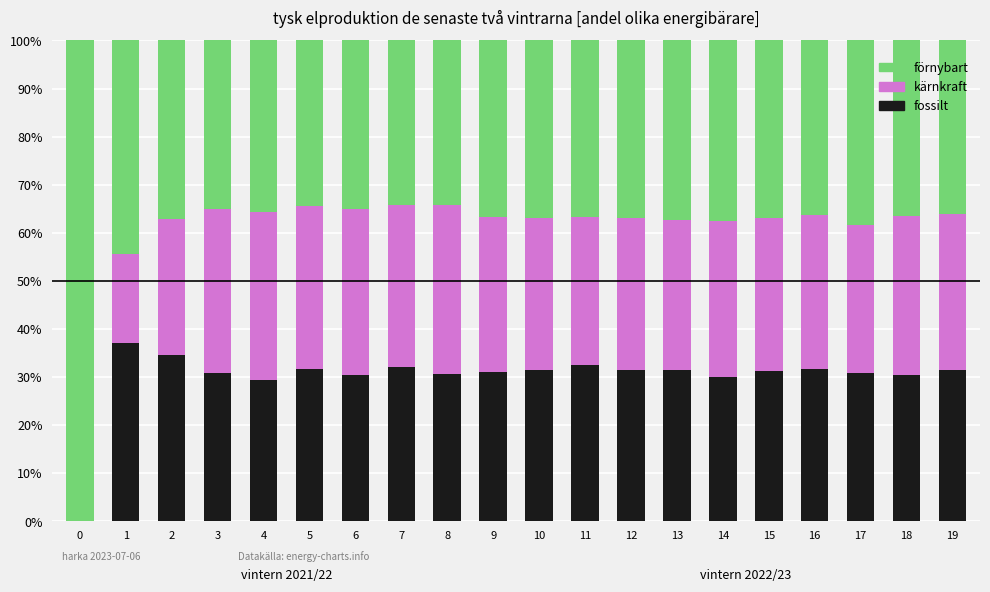

What is the maximum value for fossilt?

37.0